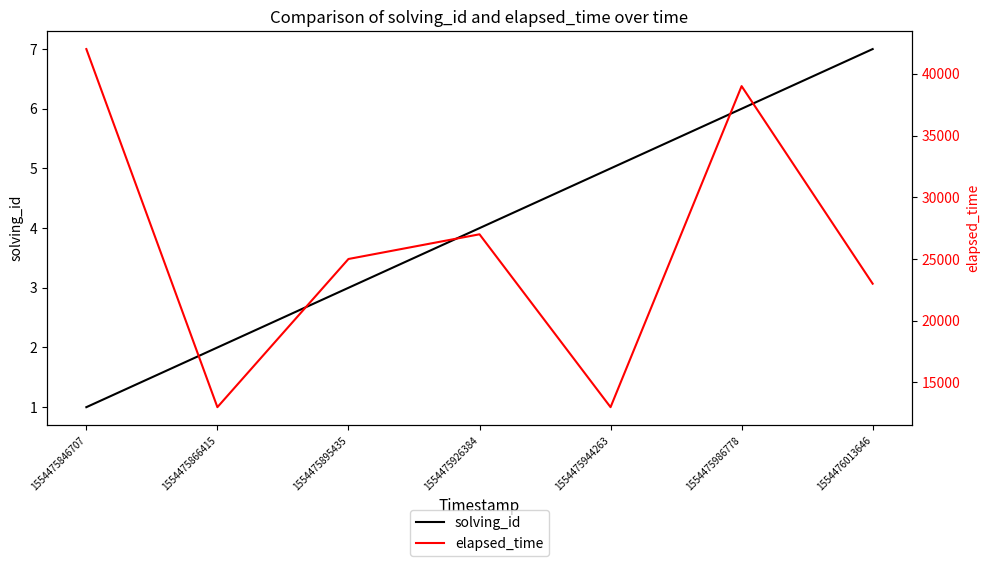

List the series in order of their peak value, lowest first.

solving_id, elapsed_time